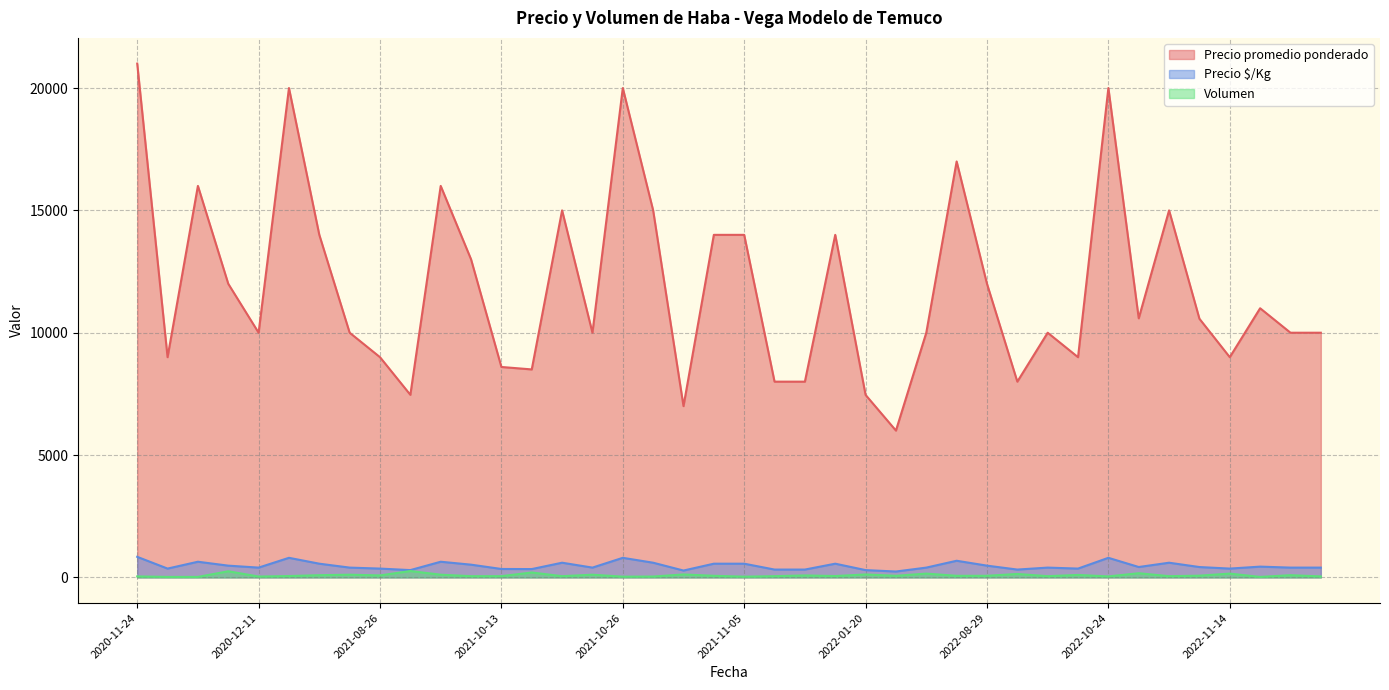

How many lines are shown in the chart?

3